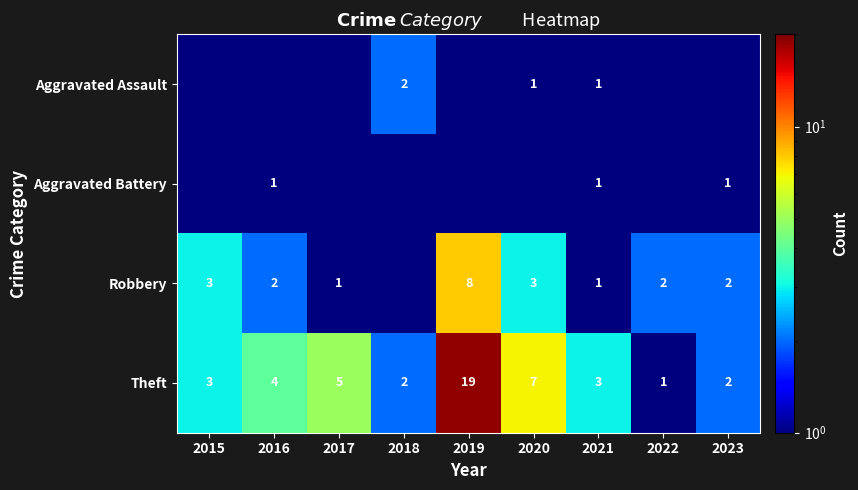

Which has a higher value, 2018 or 2022?

2018